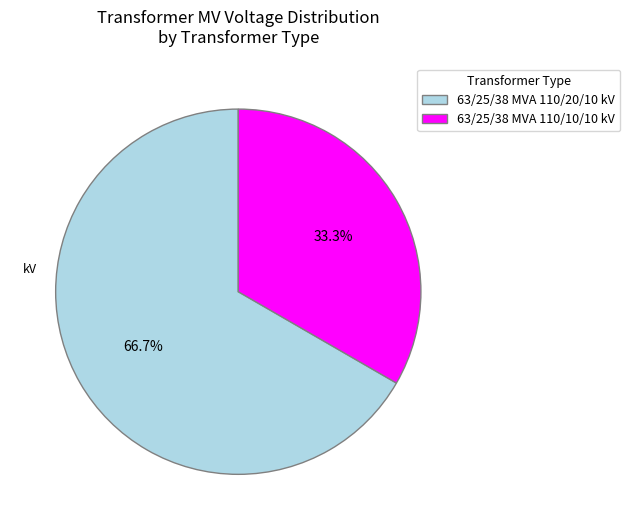

To the nearest percent, what is the average slice percentage?

50%